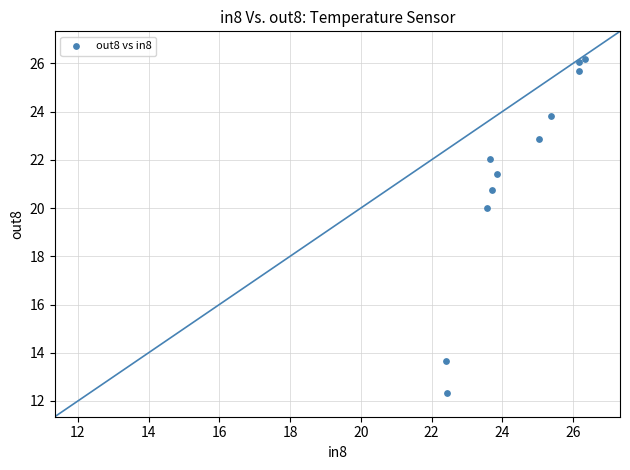

What Y value in the scatter plot is closest to 19?

20.0